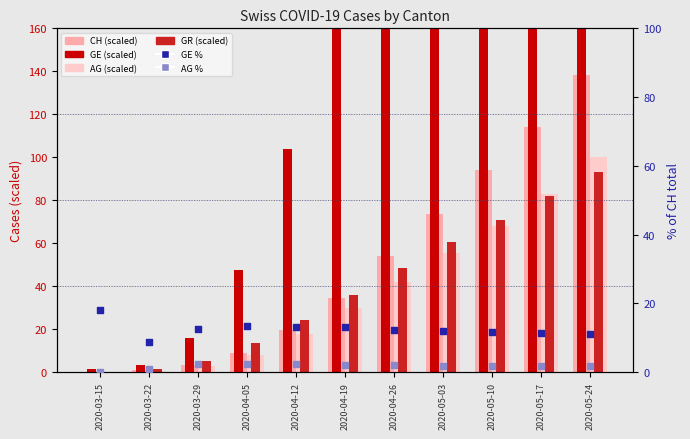

Which series reaches the maximum Y coordinate?

GE